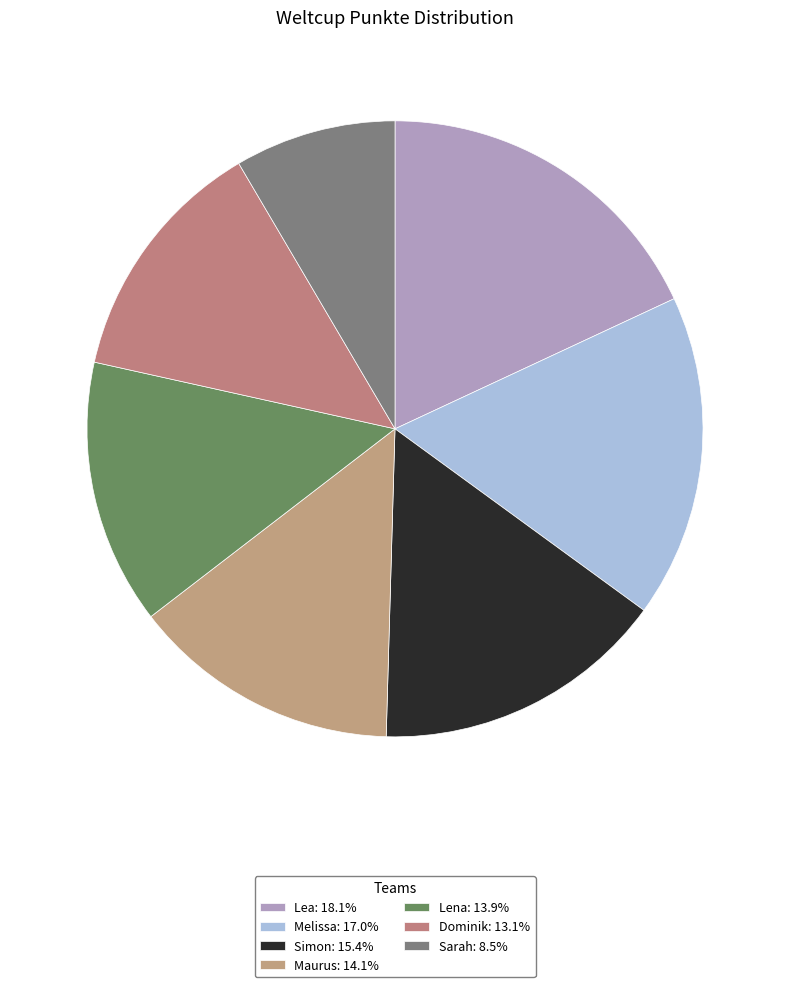

Does any single category account for the majority?

No